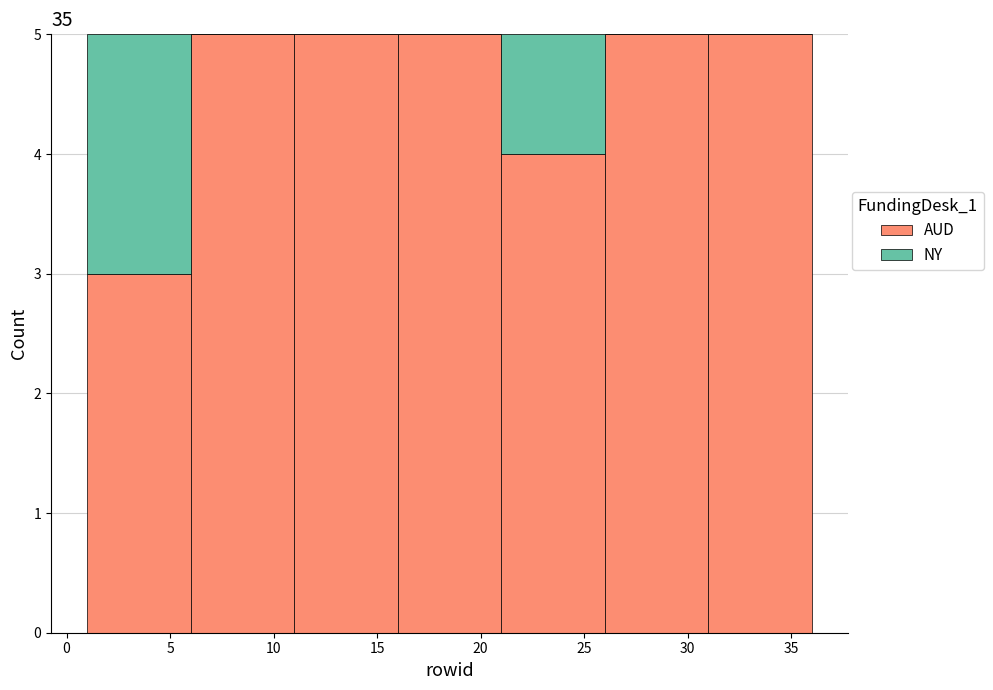

What is the total height of the stacked bar covering 16 to 21 on the x-axis? The values are not printed on the chart, so give them approximately, as read against the axis.

5